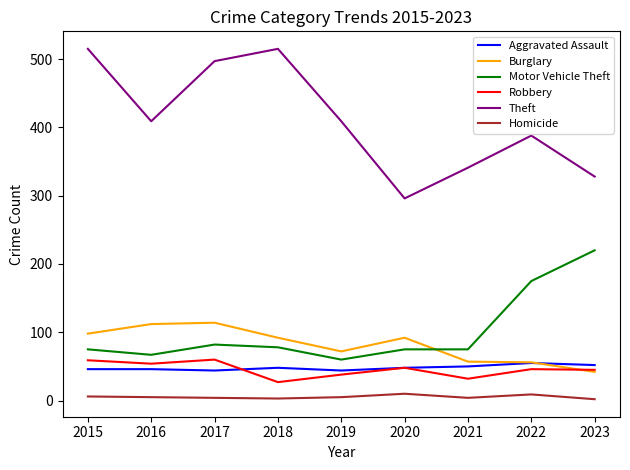

The Robbery series shows 12 at 2021. True or false?

False